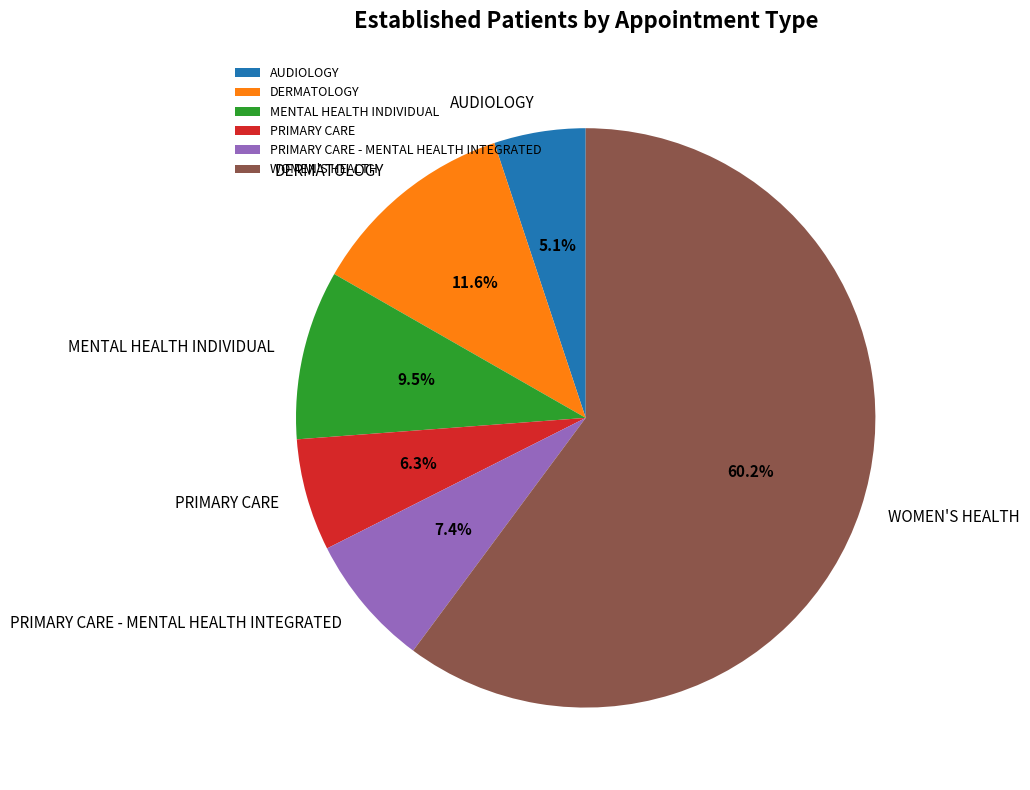

Combined, do DERMATOLOGY and PRIMARY CARE - MENTAL HEALTH INTEGRATED account for over 50%?

No